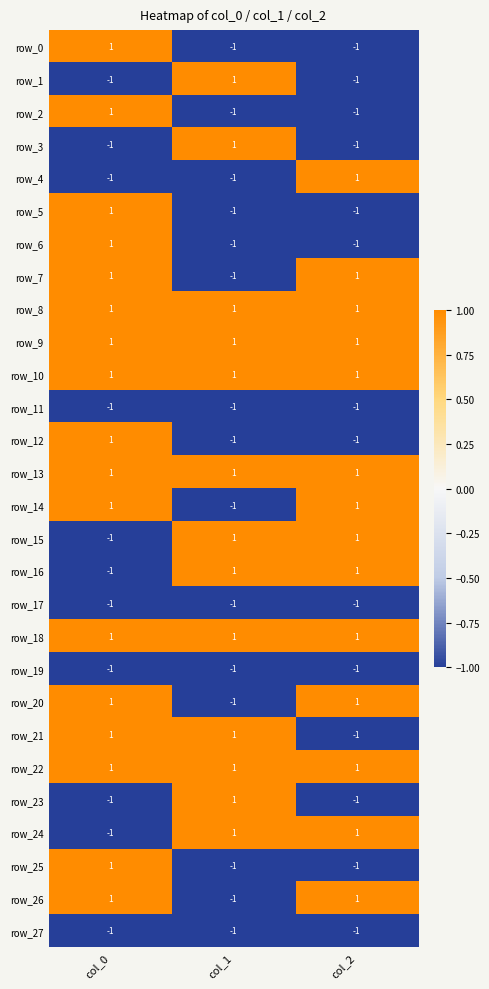

At which label is row_15 closest to 0?

col_0